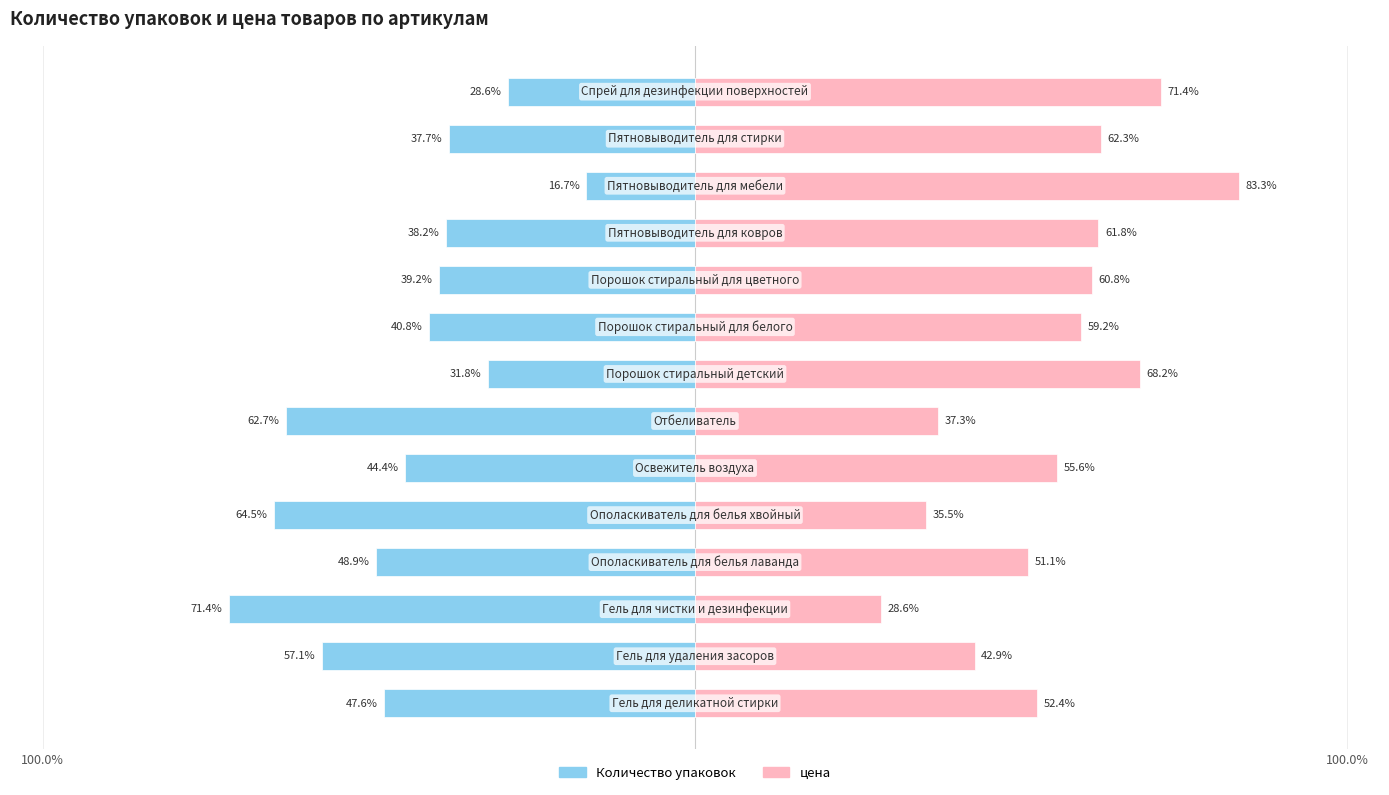

Which series changed the most between 4 and 11?

Количество упаковок